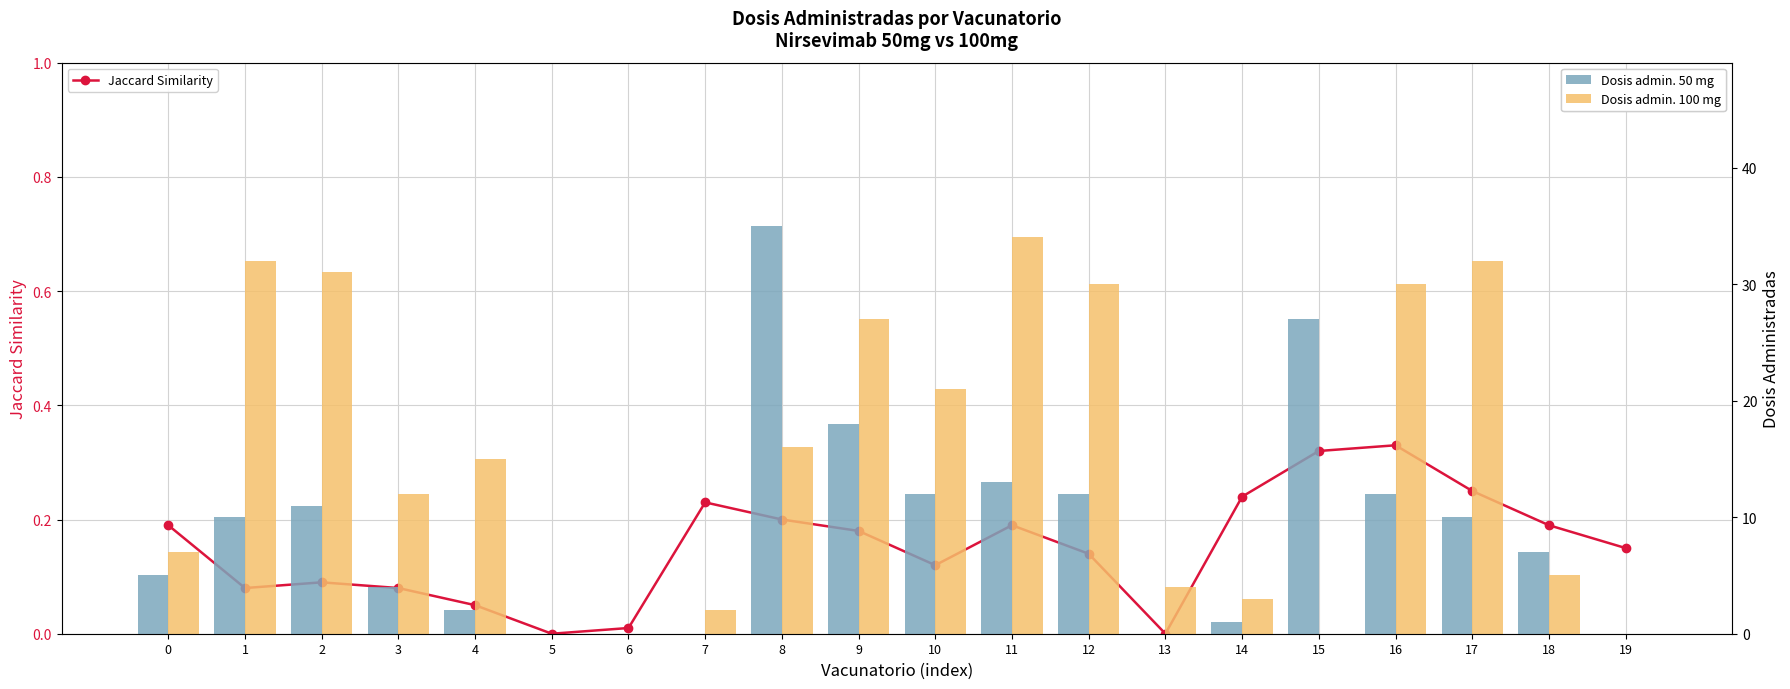

What is the sum of the Dosis admin. 100 mg values at 10 and 13?

25.0